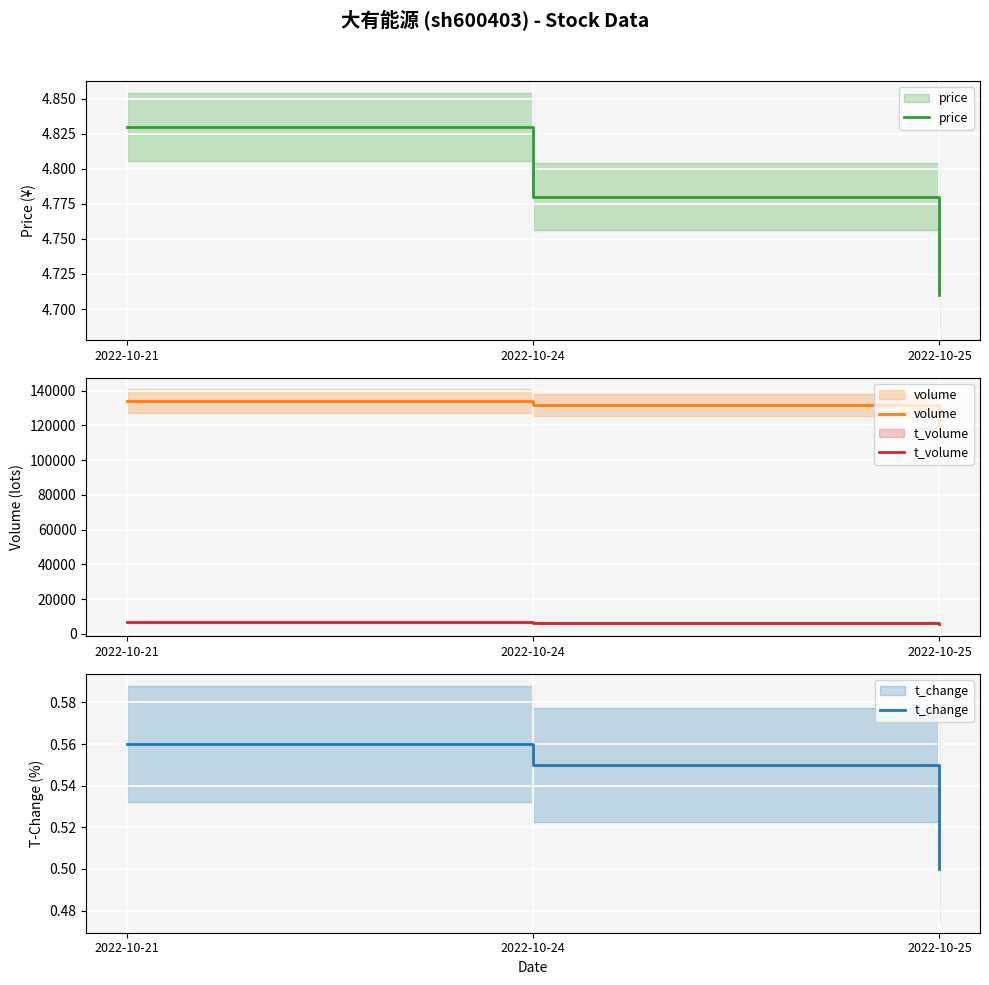

What is the difference between the t_change values at 2022-10-21 and 2022-10-25?

0.1